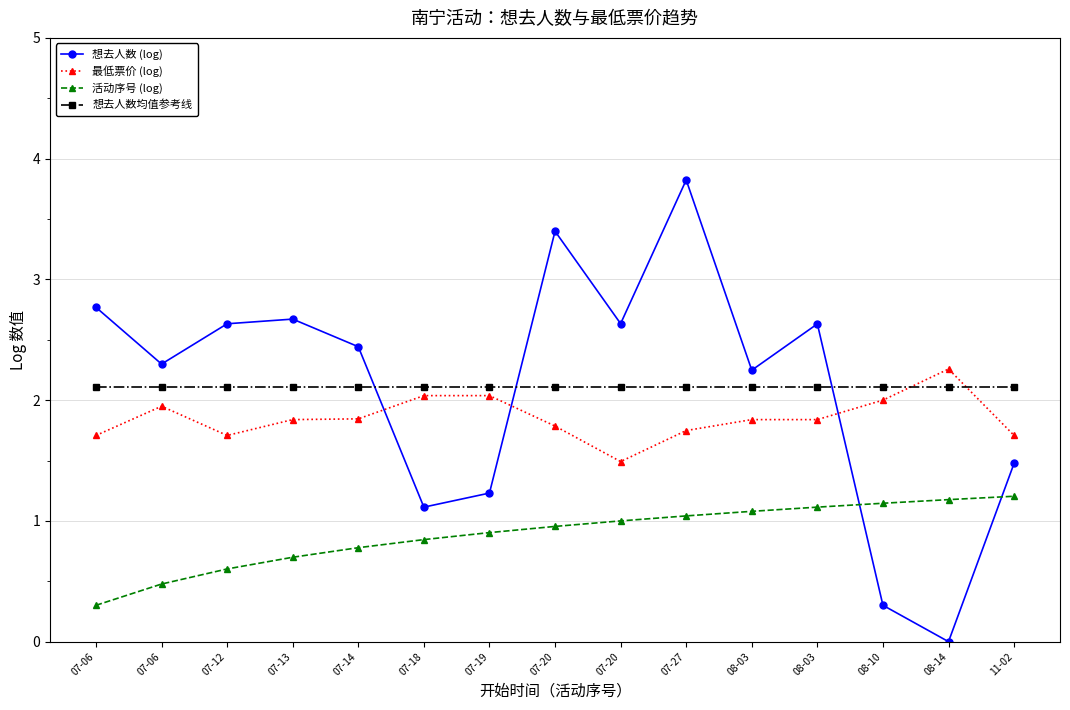

What are all the series names shown in the legend?

想去人数 (log), 最低票价 (log), 活动序号 (log), 想去人数均值参考线